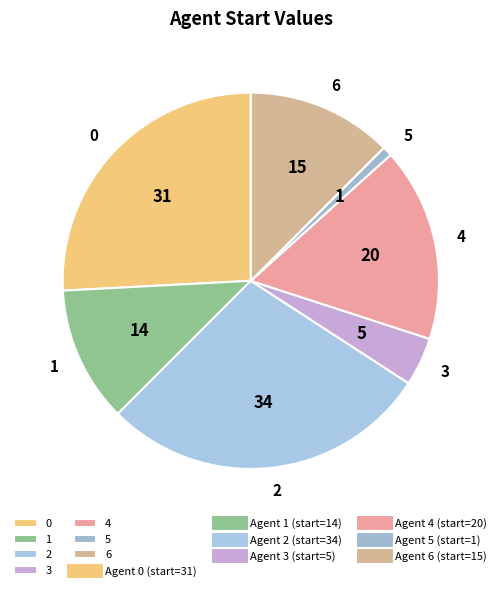

The 5 slice represents 11% of the pie. True or false?

False